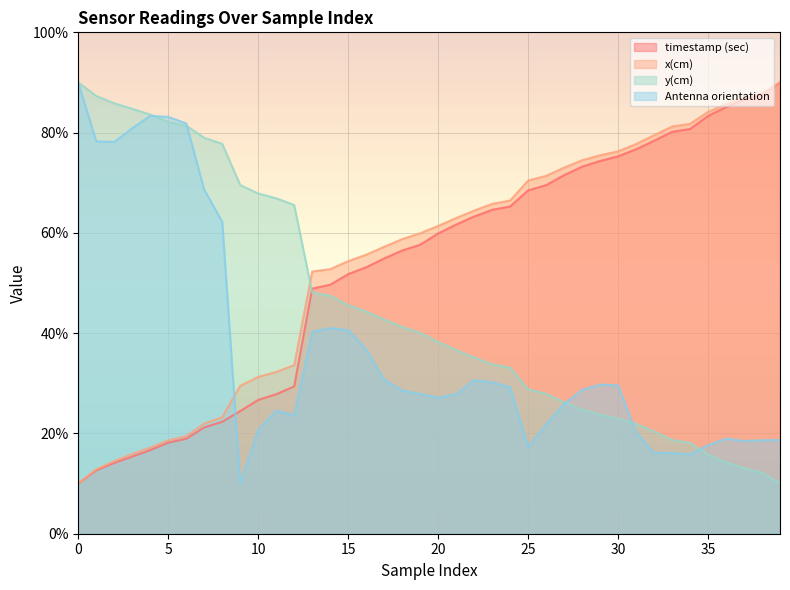

True or false: timestamp (sec) has more than 1 points higher than both neighbors.

False